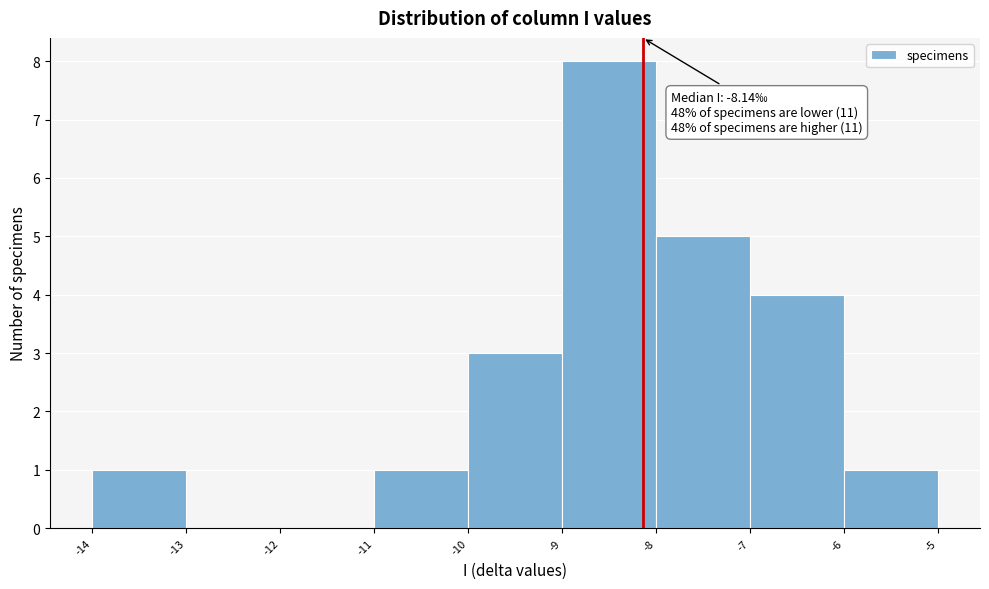

Which range on the x-axis has the tallest bar?

-9 to -8